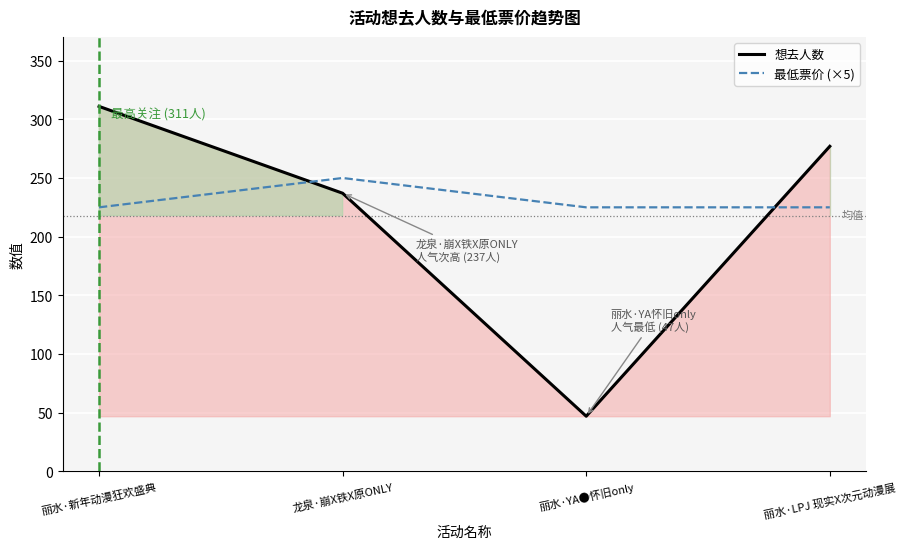

Does the chart display data point markers on the line(s)?

No